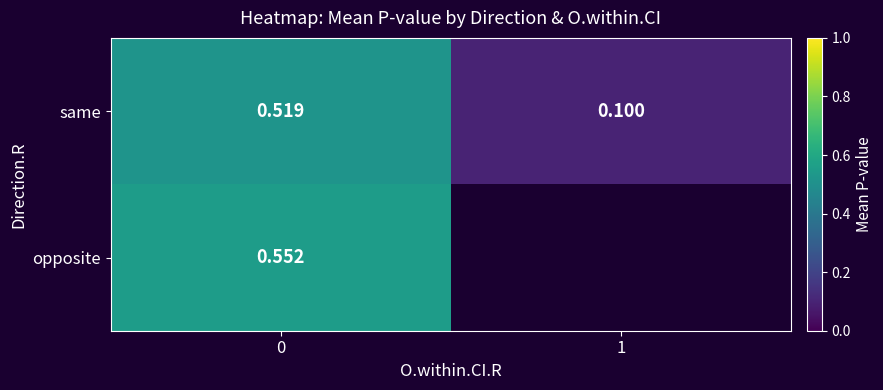

At 0, list the series in order from largest to smallest.

opposite, same